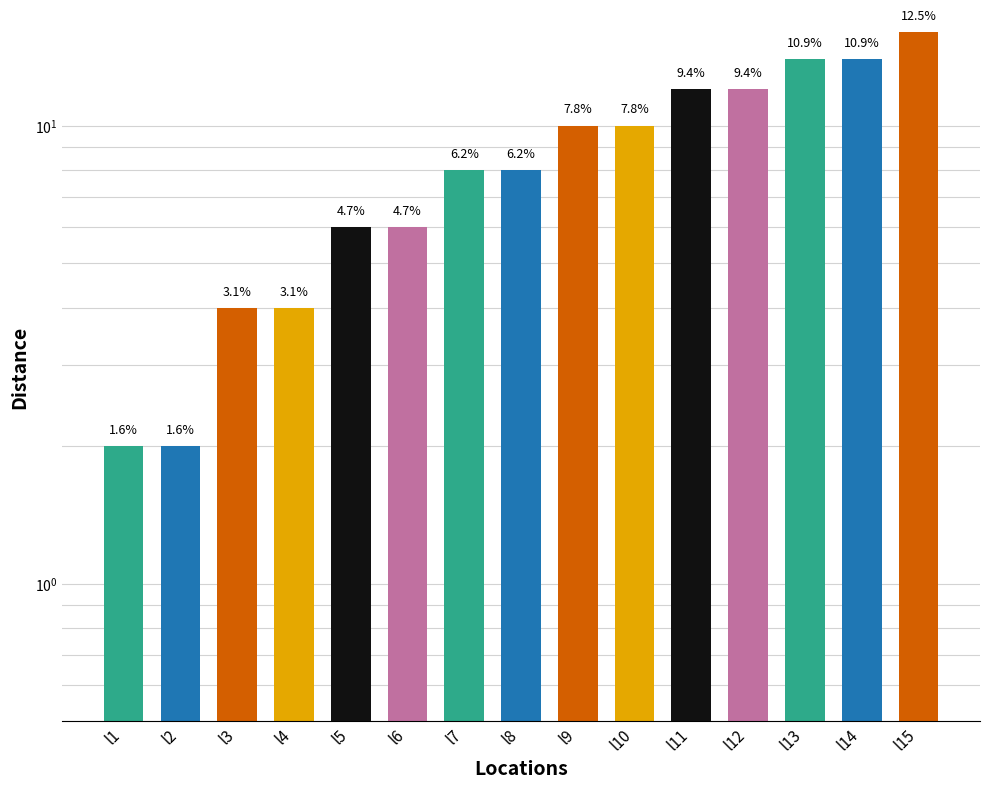

Which category has the highest value across all series?

l15